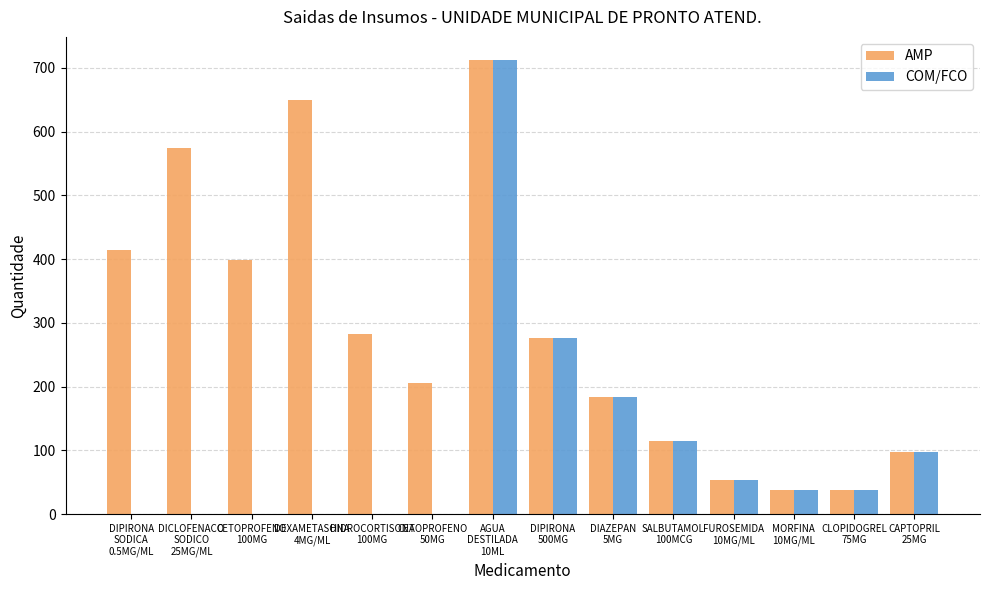

What is the sum of the COM/FCO values at DICLOFENACO
SODICO
25MG/ML and CAPTOPRIL
25MG?

98